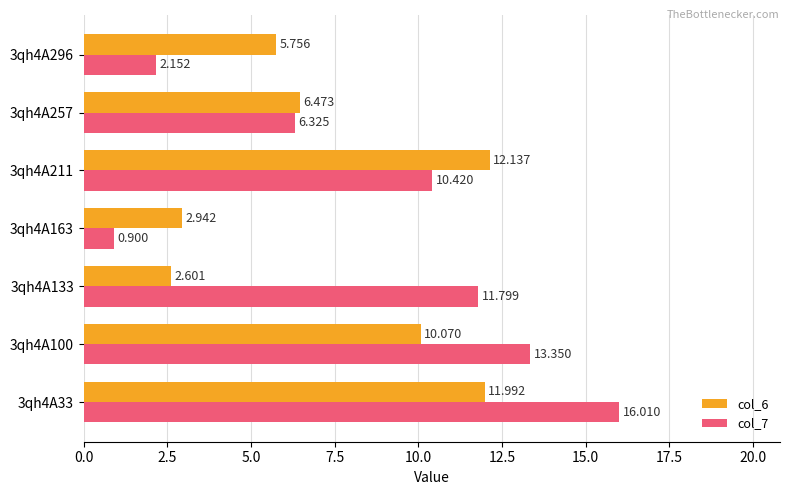

What is the sum of all col_6 values?

52.0